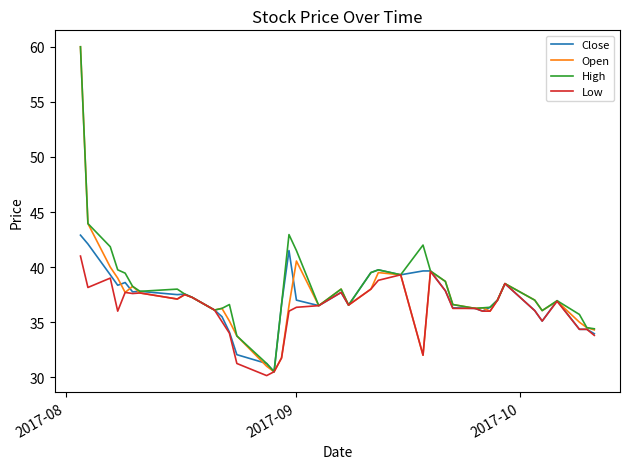

What is the maximum value for High?

60.0